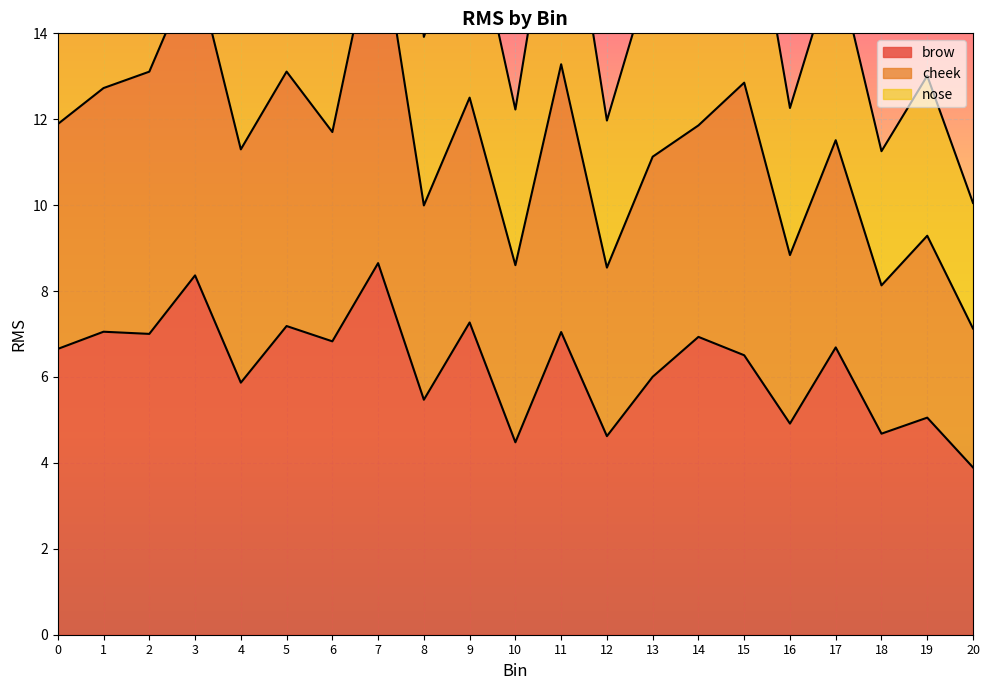

Which label corresponds to the smallest value in the chart?

20